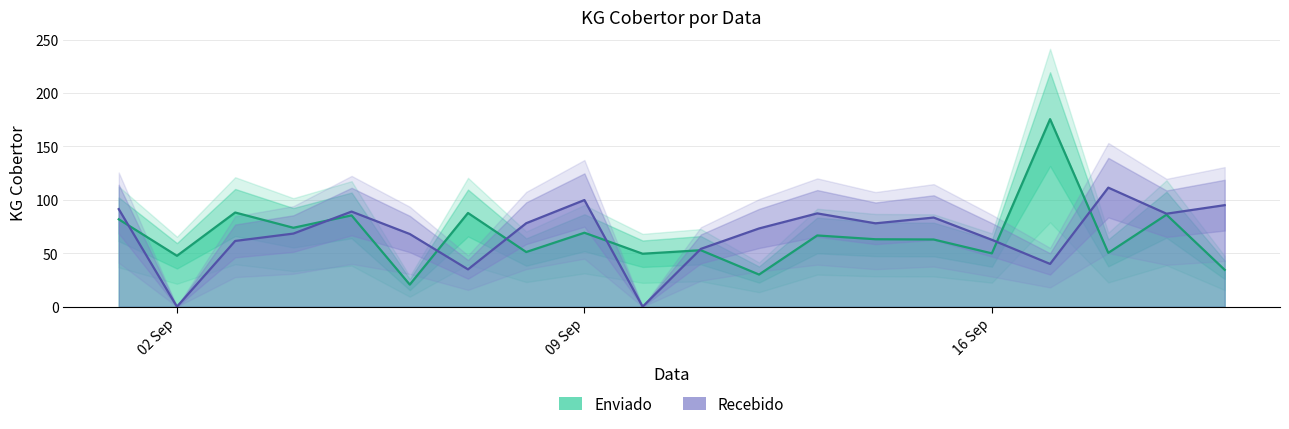

What is the maximum value for Enviado?

175.5